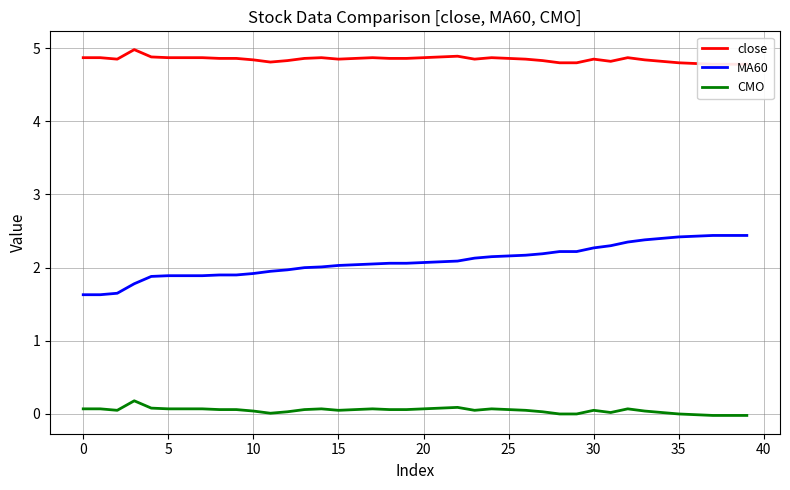

At which category does the chart reach its minimum across all series?

37